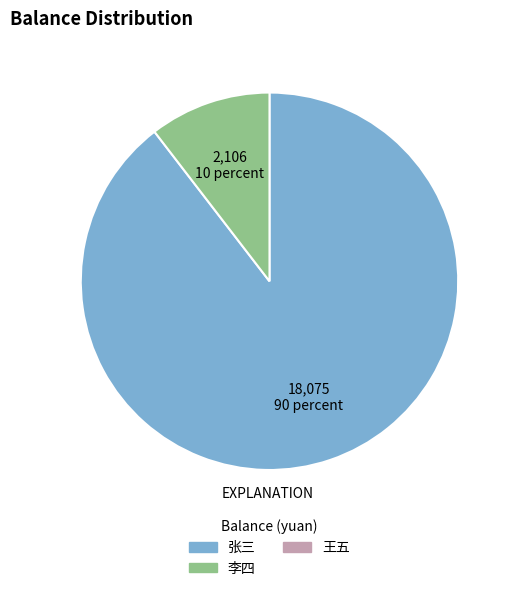

Is there any slice that represents more than half of the pie?

Yes